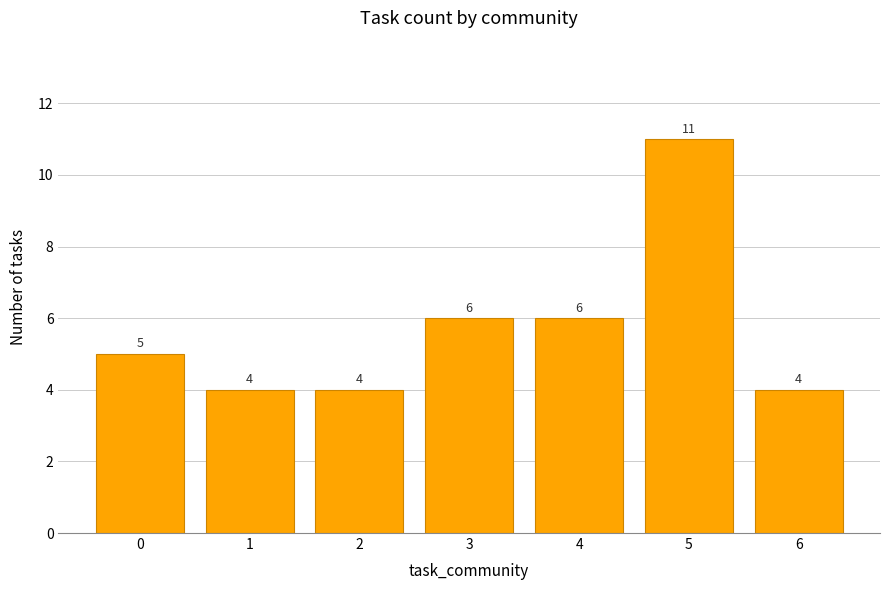

What is the greatest value displayed?

11